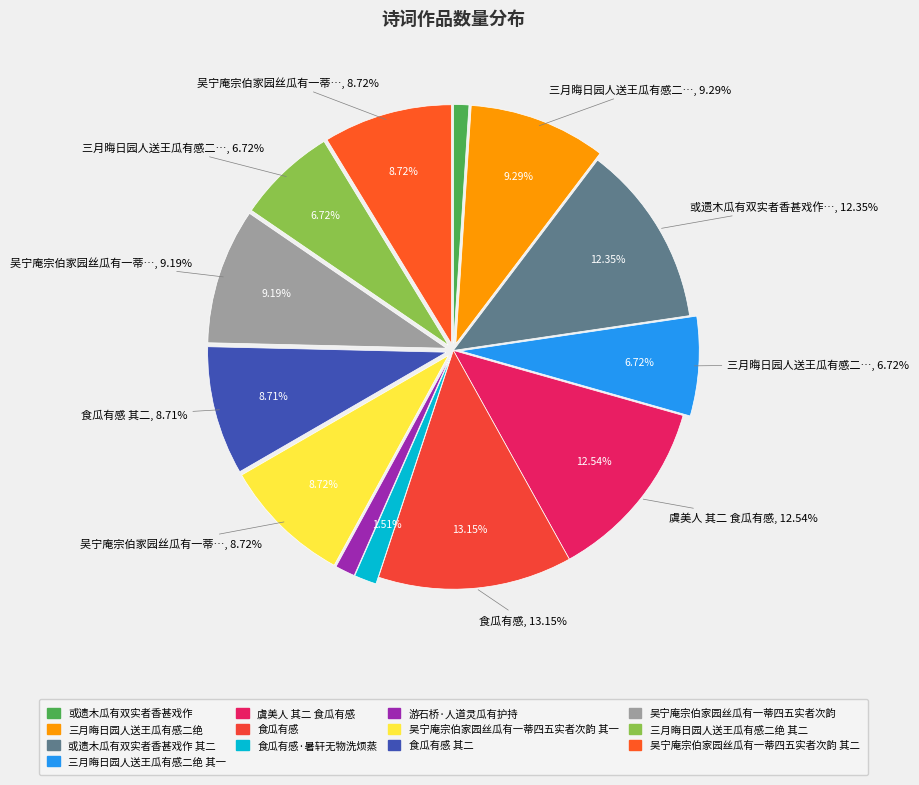

Does any single category account for the majority?

No